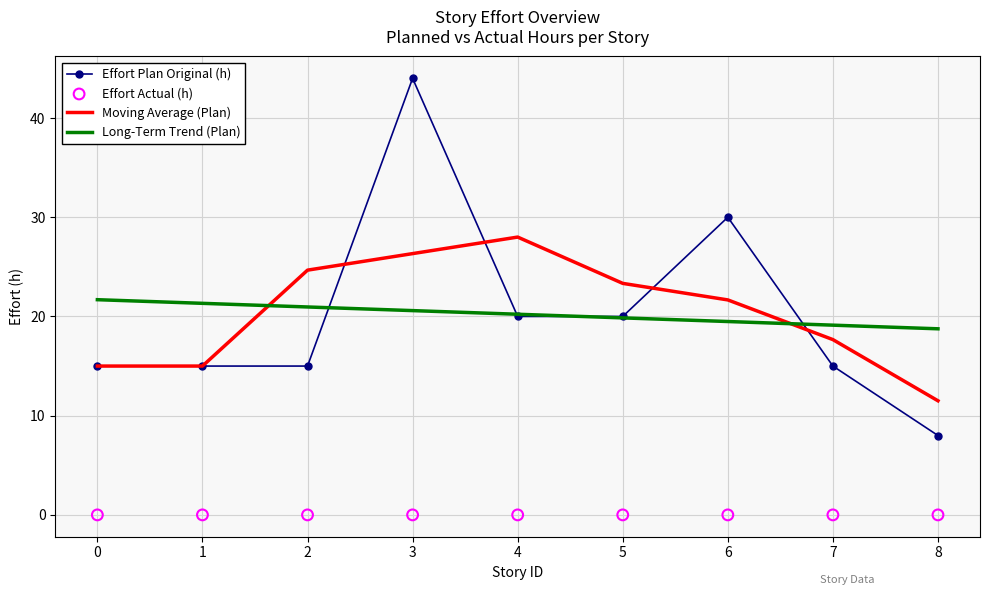

Is the value of Long-Term Trend (Plan) at 8 greater than the value of Effort Actual (h) at 0?

Yes